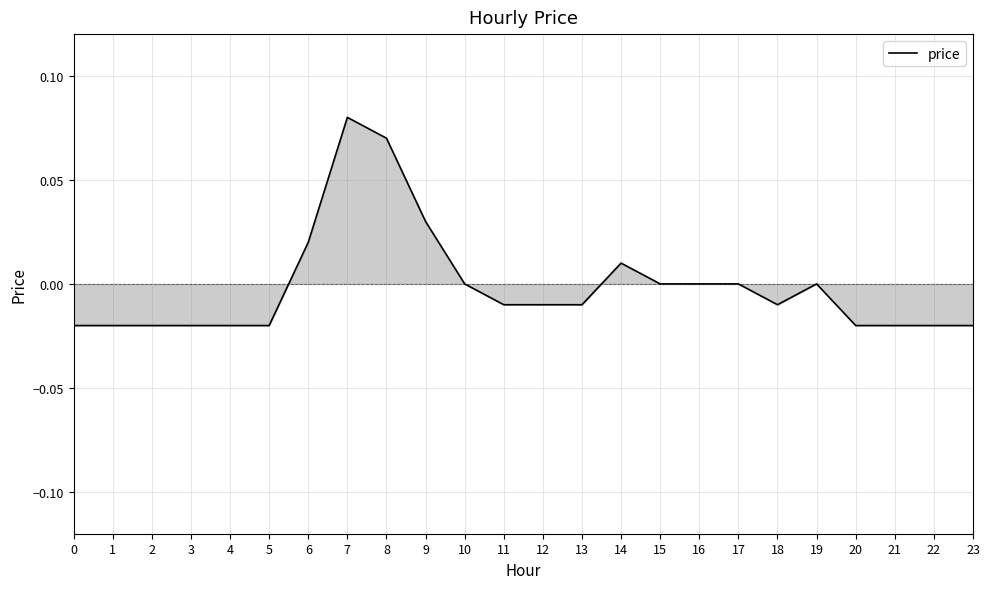

The value at 21 is -0.0. True or false?

True